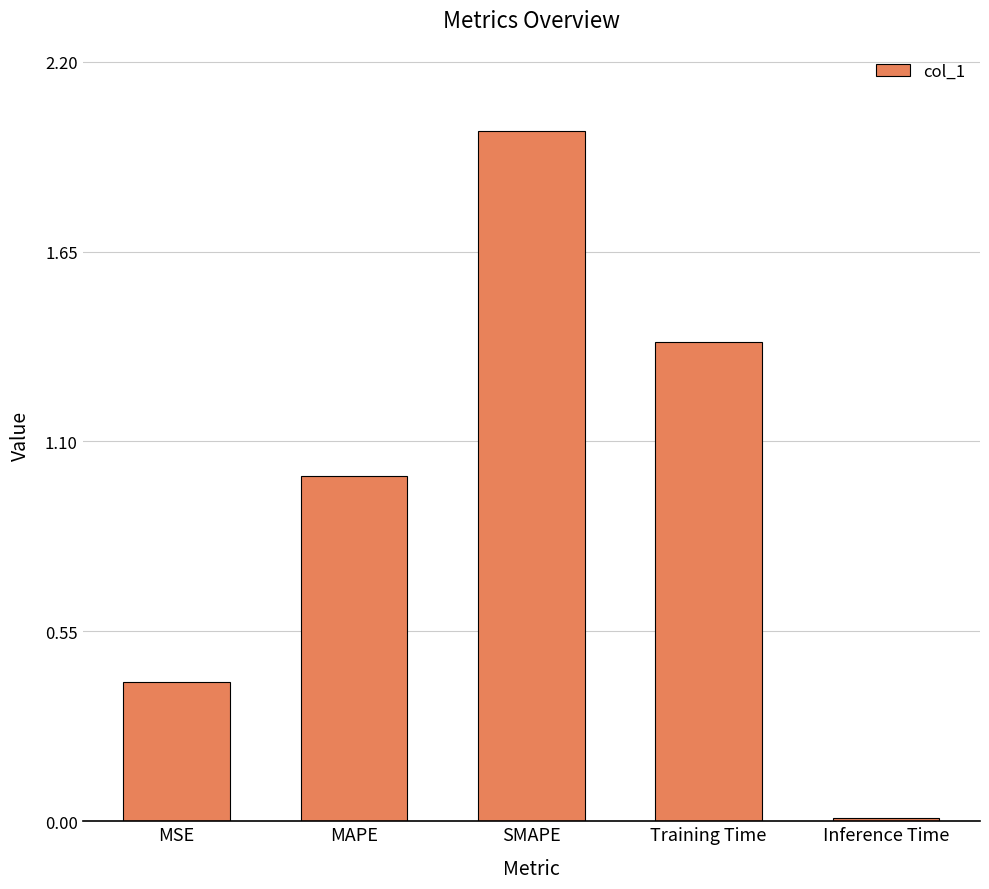

What is the sum of the values at Inference Time and Training Time?

1.4